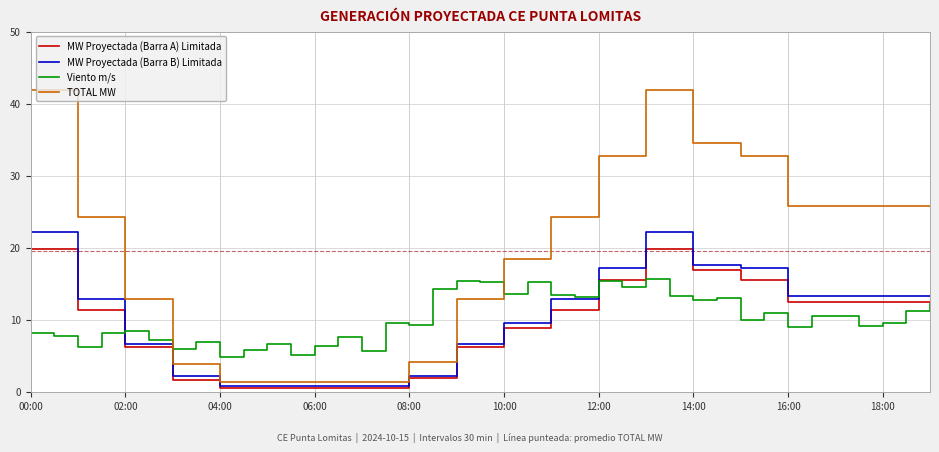

Which series has the largest range (max minus min)?

TOTAL MW